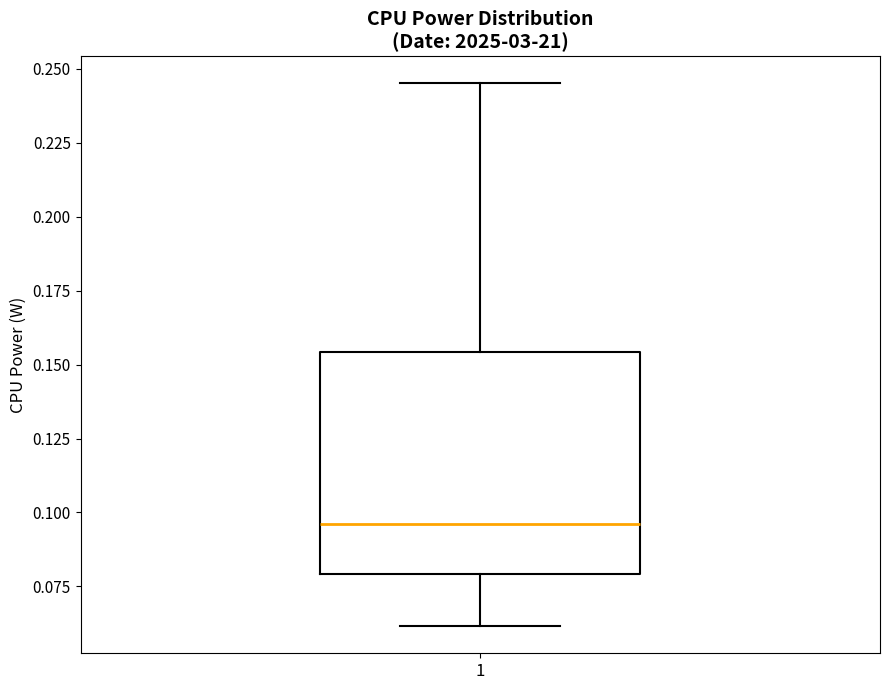

Where does the upper whisker of the box at x = 1 end on the y-axis? The values are not printed on the chart, so give them approximately, as read against the axis.

0.245